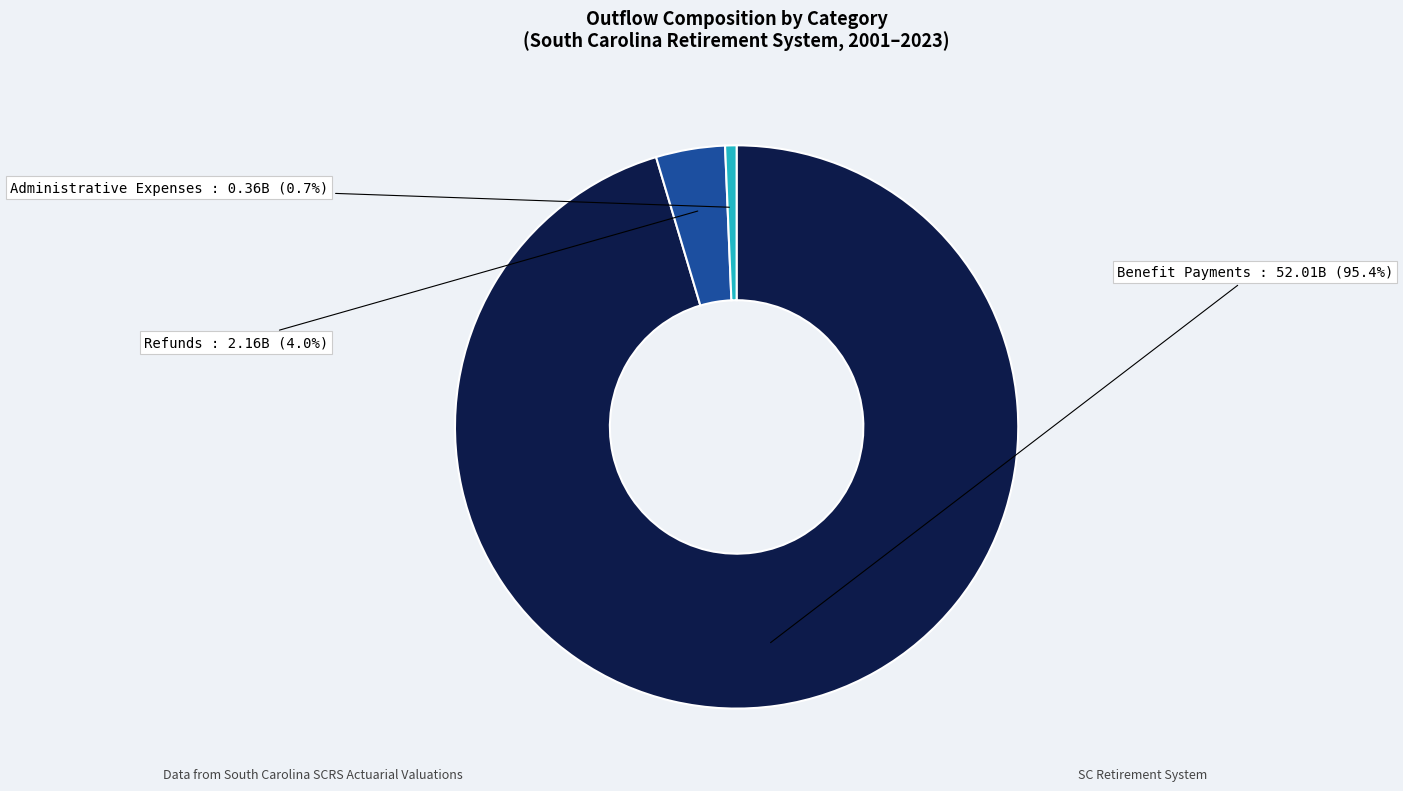

Which has a higher value, Refunds or Administrative Expenses?

Refunds